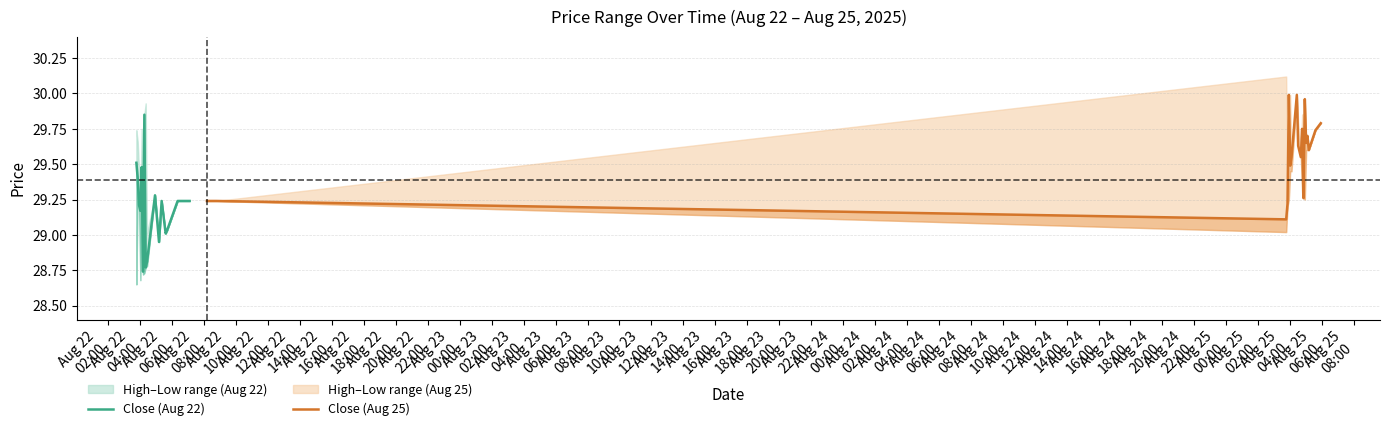

What is the value of the Close (Aug 25) point at the 11th from the left?

29.8